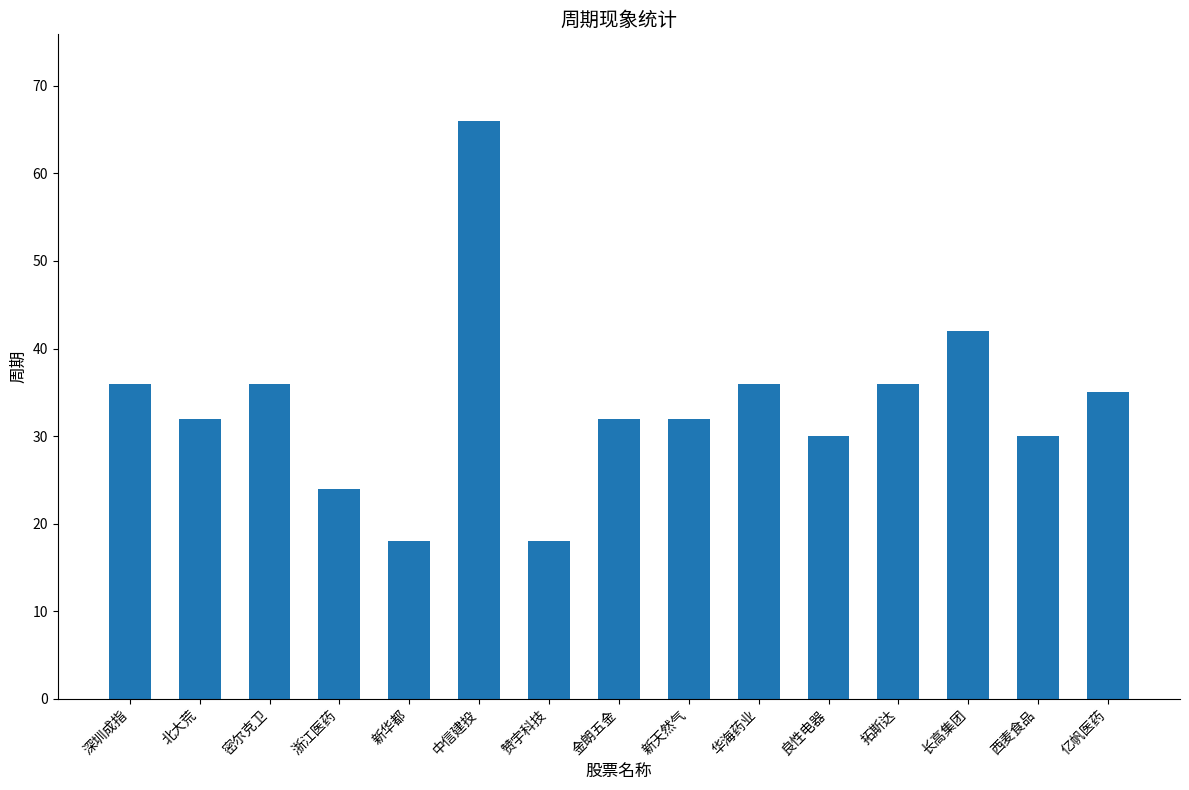

What is the value of the 13th bar from the left?

42